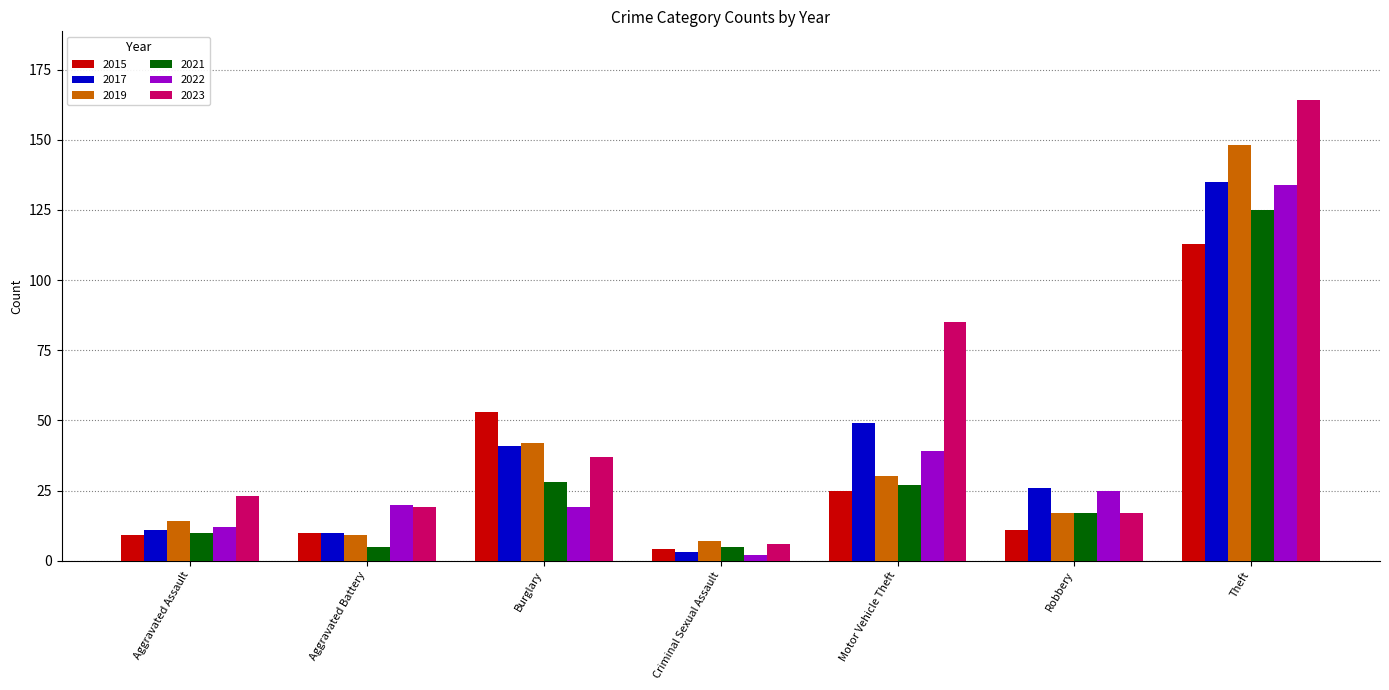

What is the difference between the highest and lowest values at Criminal Sexual Assault?

5